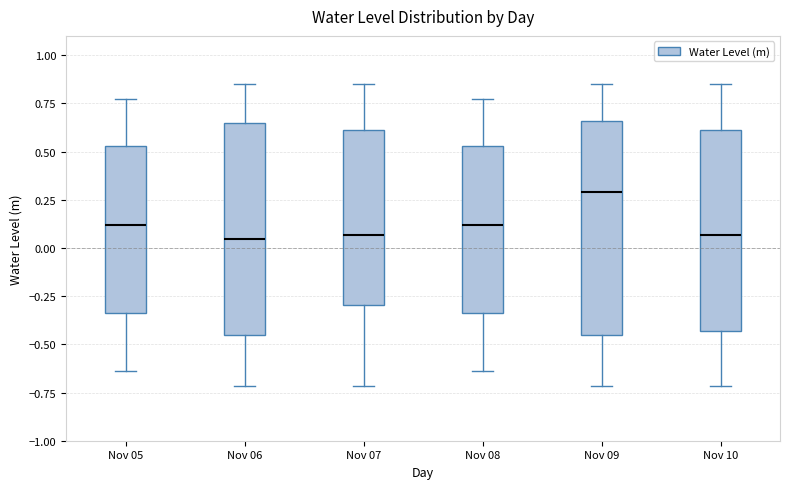

Where is the upper edge of the box for Nov 05 on the y-axis? The values are not printed on the chart, so give them approximately, as read against the axis.

0.55